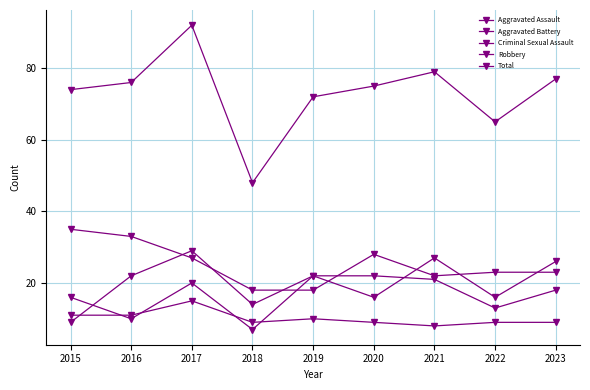

How many distinct data groups are displayed?

5